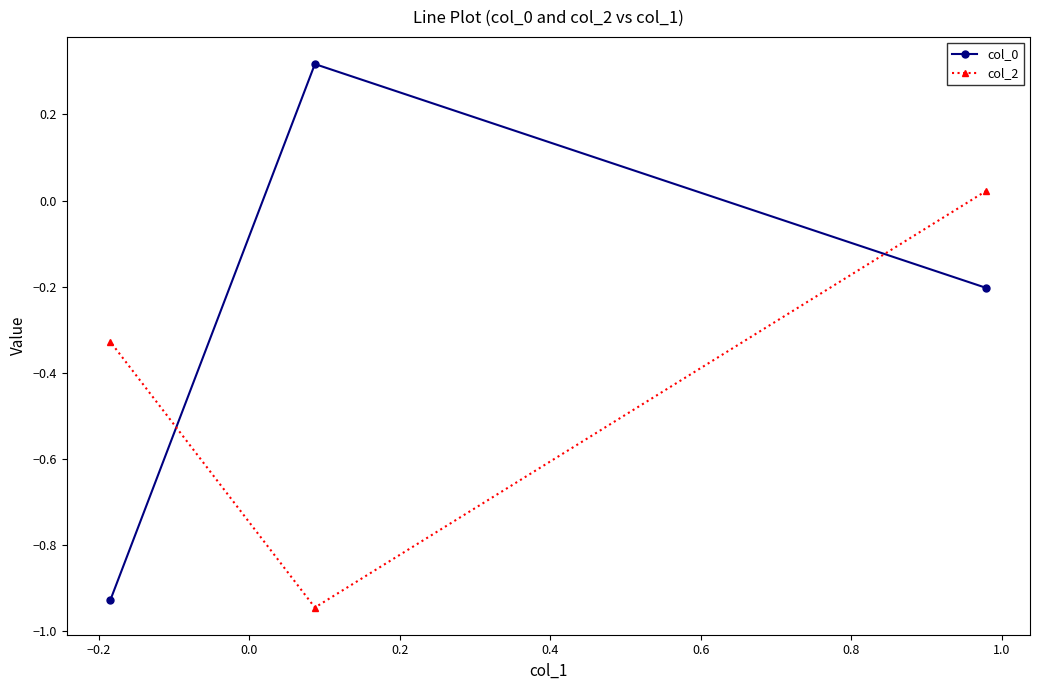

What is the difference between the maximum and second lowest values in the col_0 series?

0.5